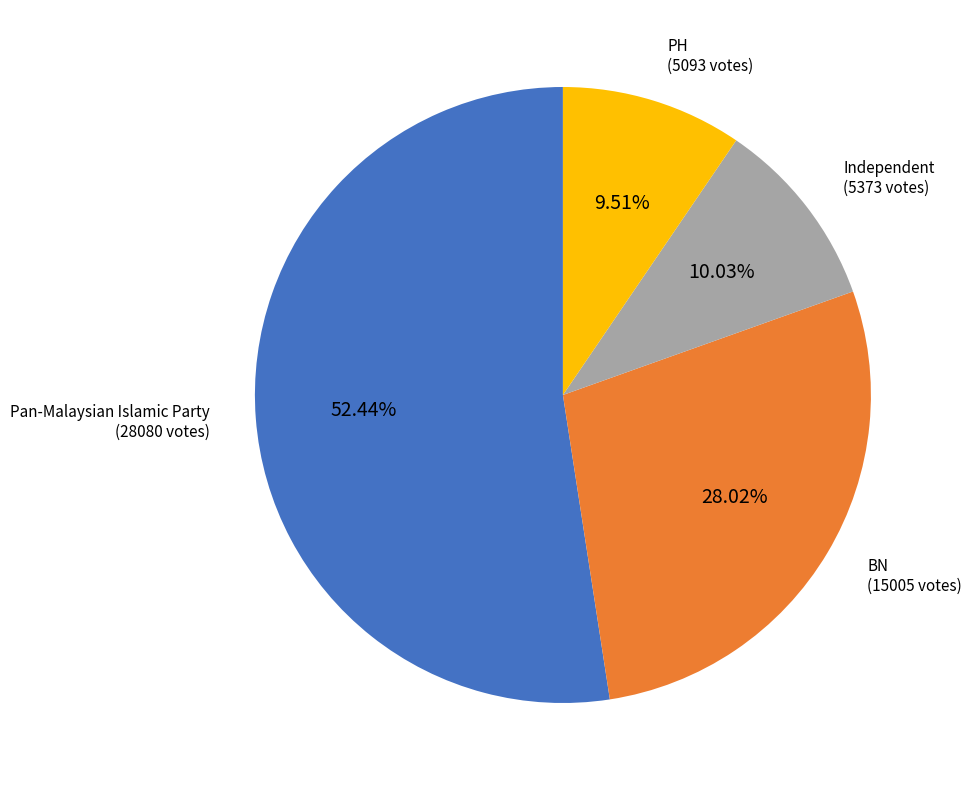

To the nearest percent, what is the average slice percentage?

25%